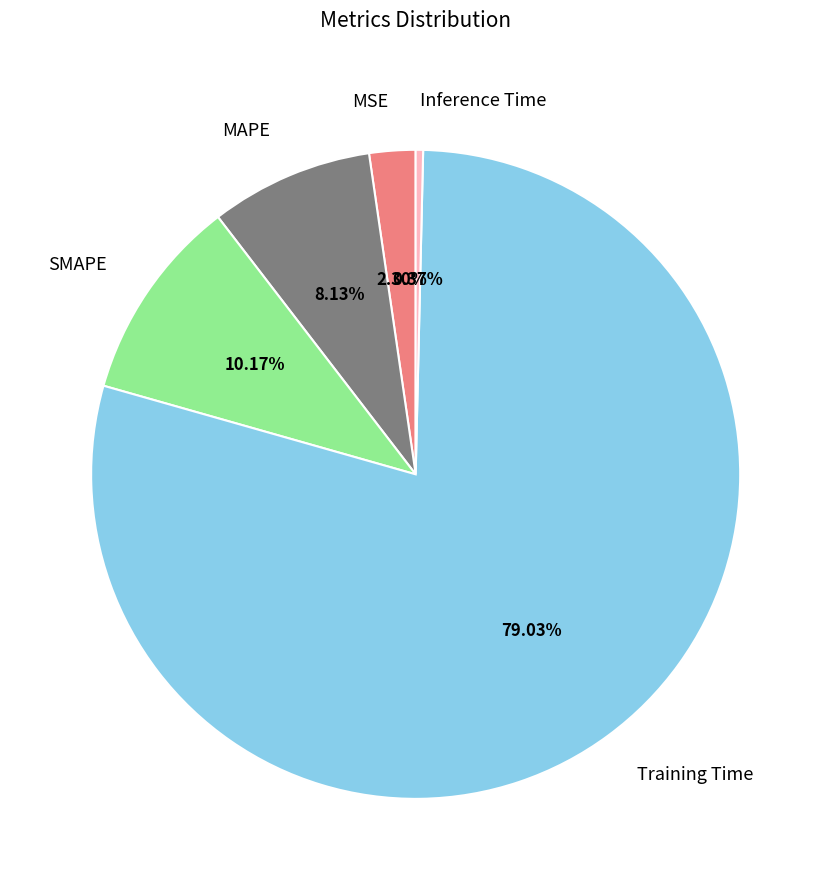

True or false: MAPE accounts for 14% of the total.

False